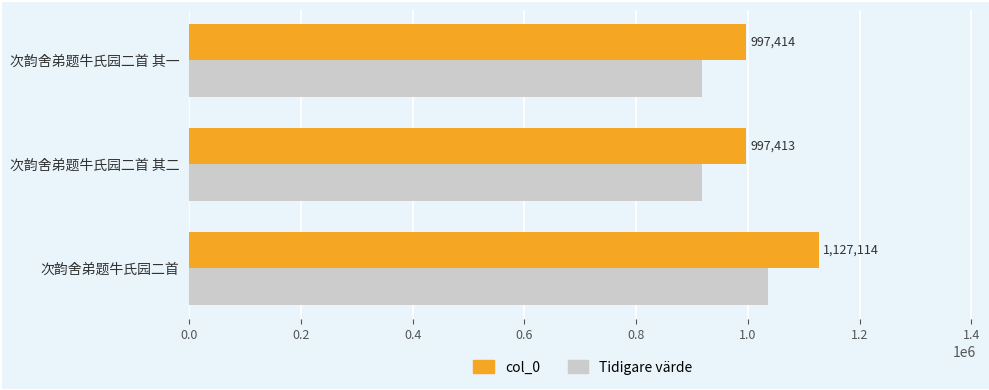

True or false: Tidigare värde has a value of 917620.0 at 次韵舍弟题牛氏园二首 其二.

True